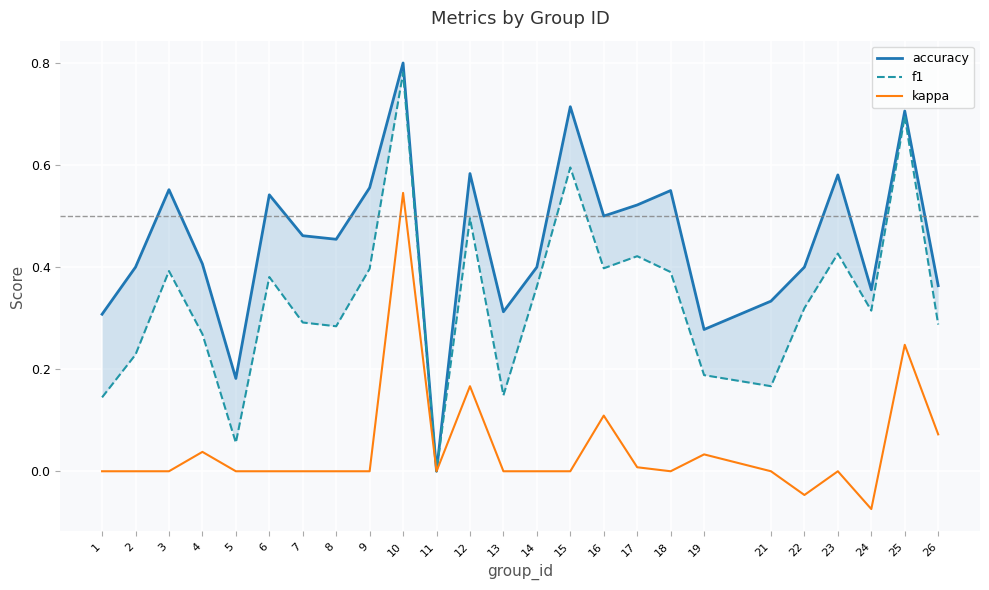

Is this an area chart (filled region under the line)?

No